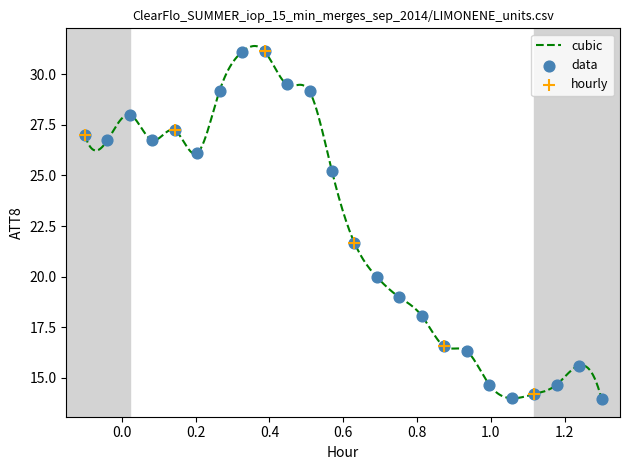

What is the minimum value shown in the chart?

14.0